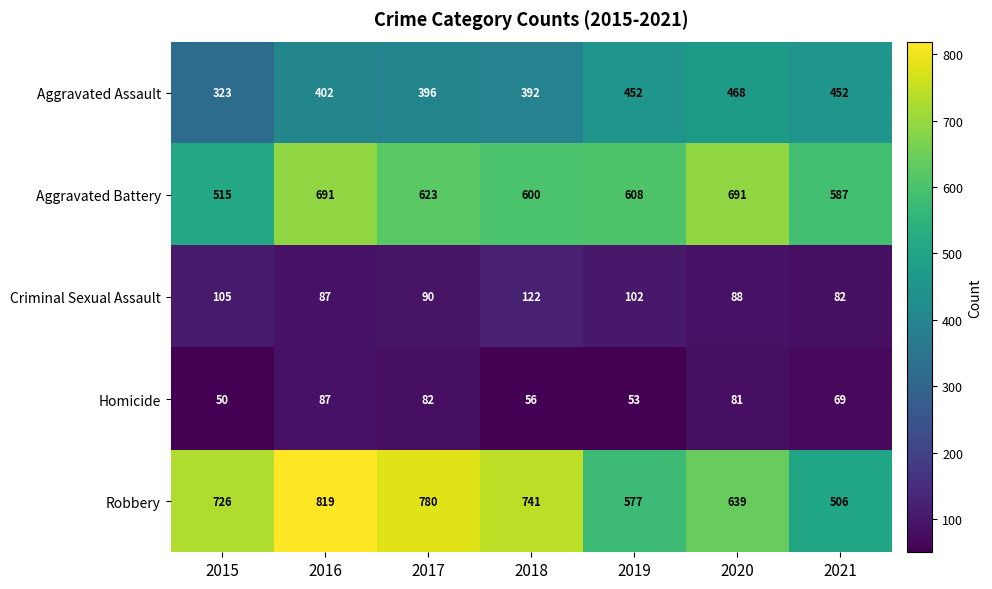

What is the average value of the Aggravated Battery series?

616